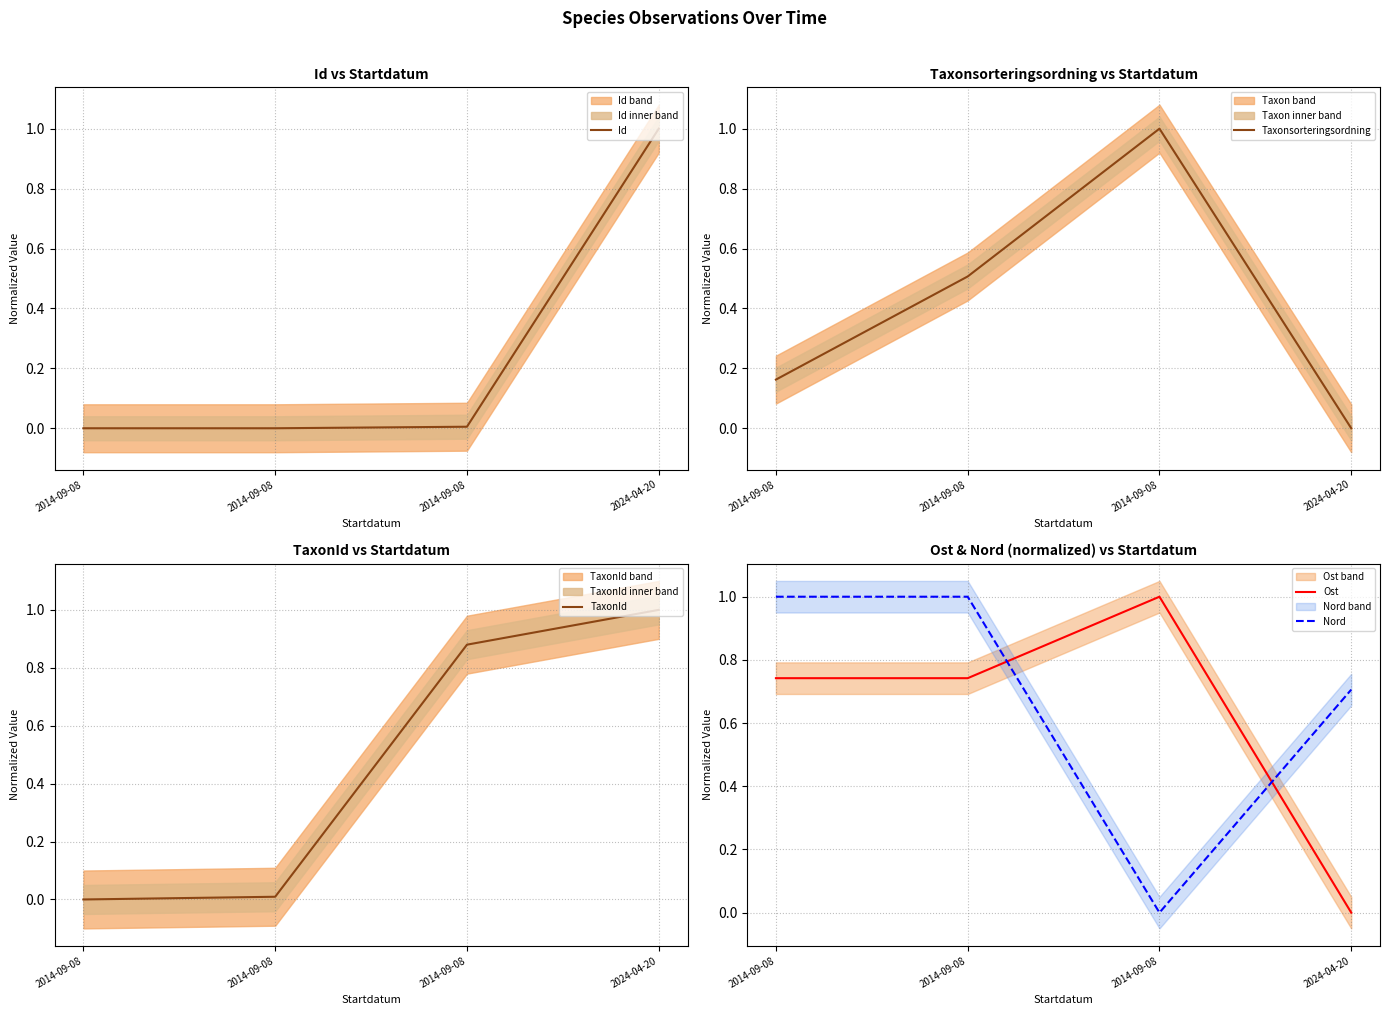

Which series has the largest range (max minus min)?

Id